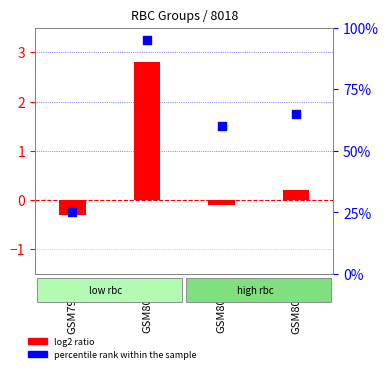

Is the value of log2 ratio at GSM79999 greater than the value of percentile rank within the sample at GSM80001?

No